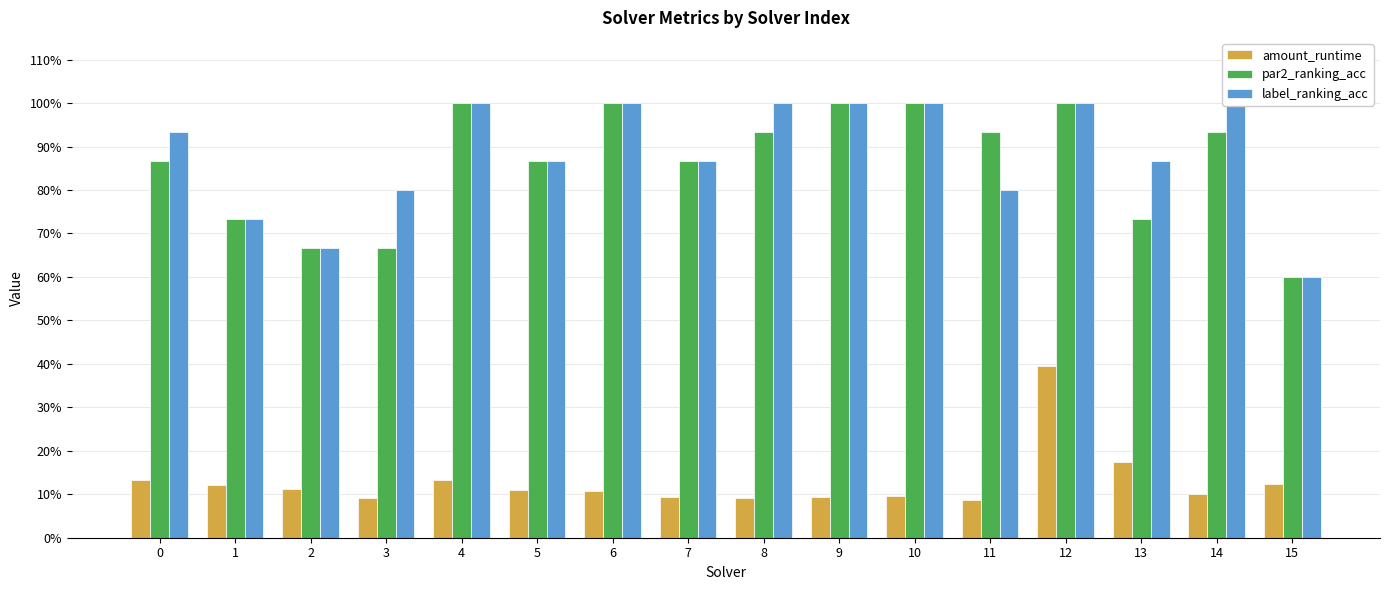

At which category is the sum across all series the highest?

12